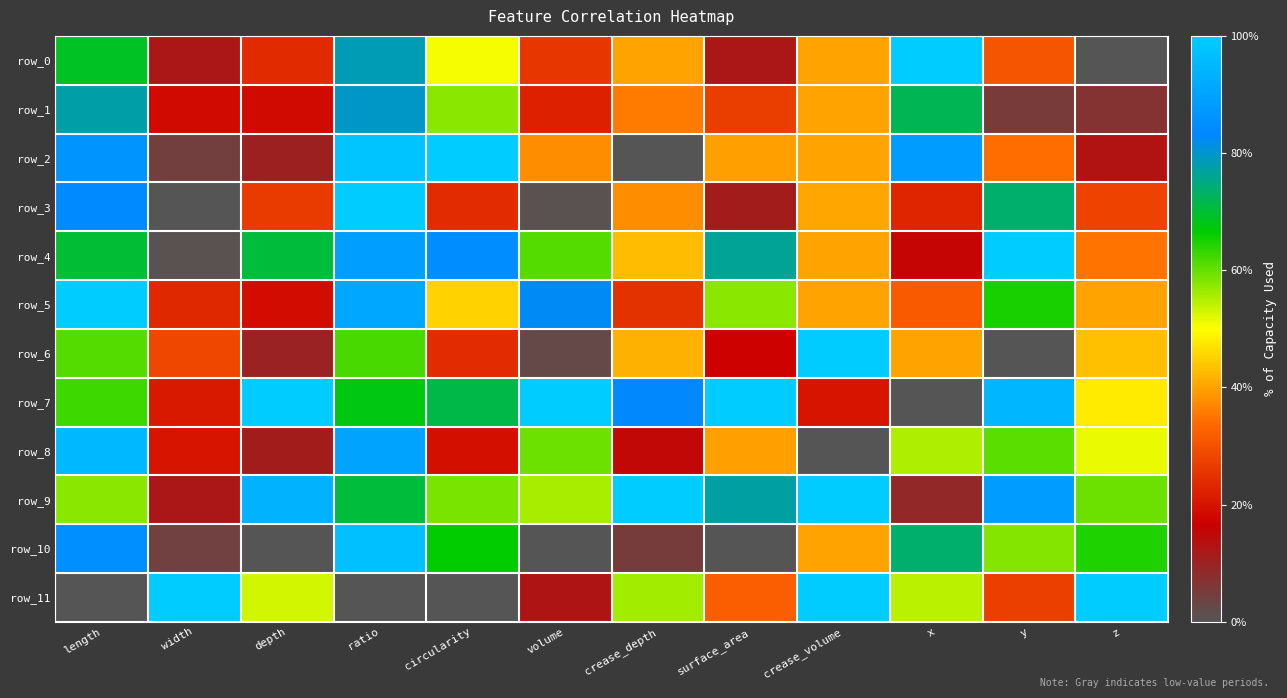

Which label corresponds to the largest value in the chart?

x